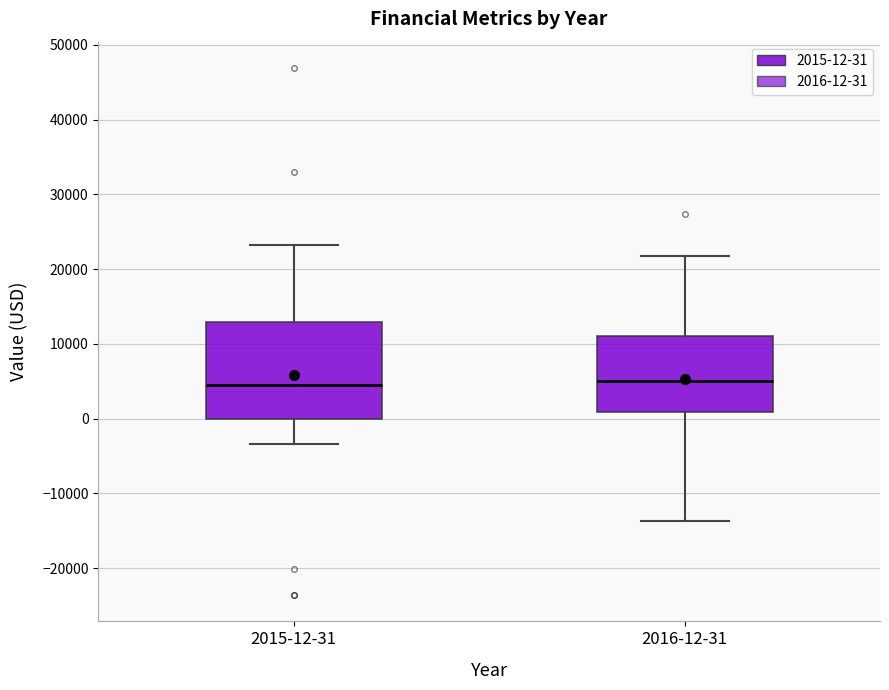

Where is the upper edge of the box for 2015-12-31 on the y-axis? The values are not printed on the chart, so give them approximately, as read against the axis.

13000